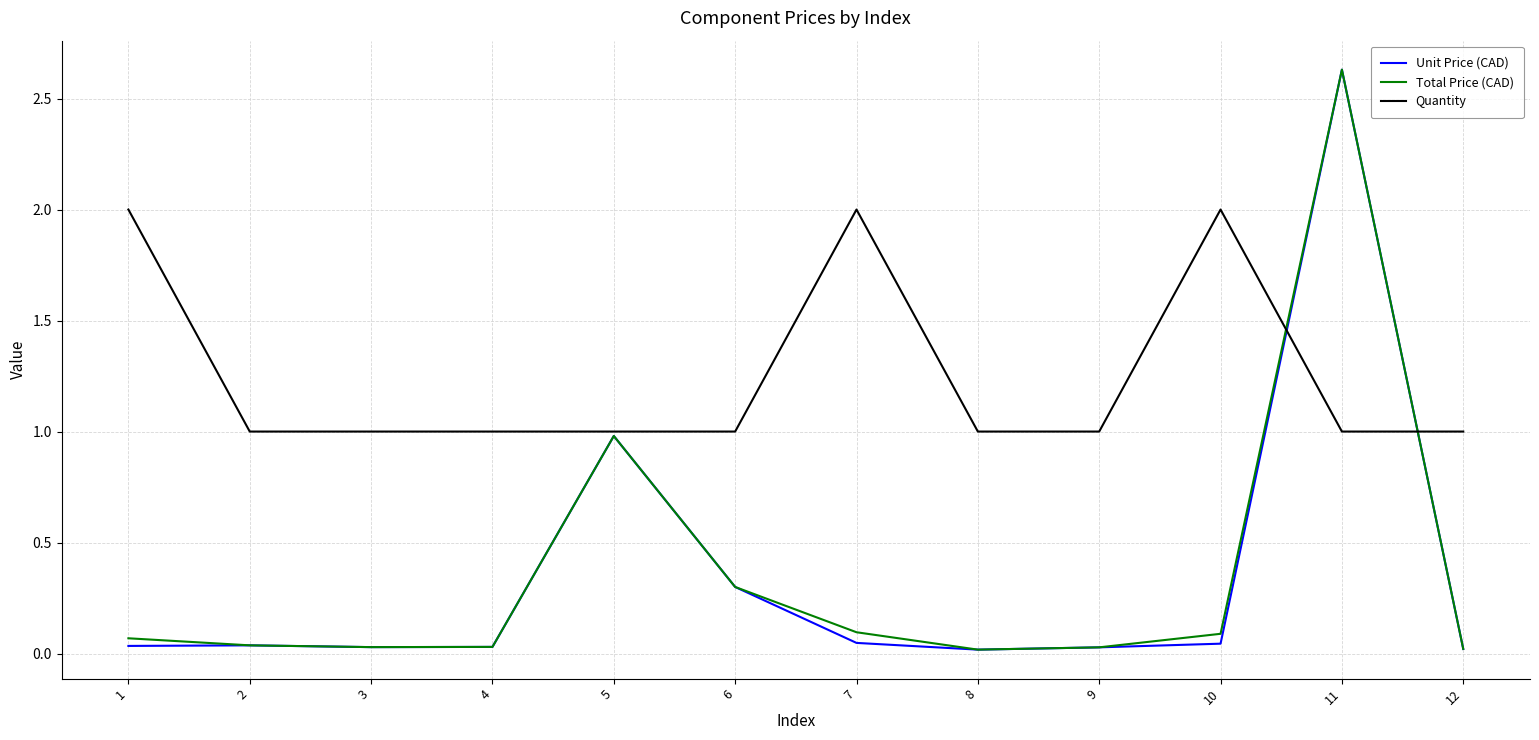

Which label corresponds to the largest value in the chart?

11